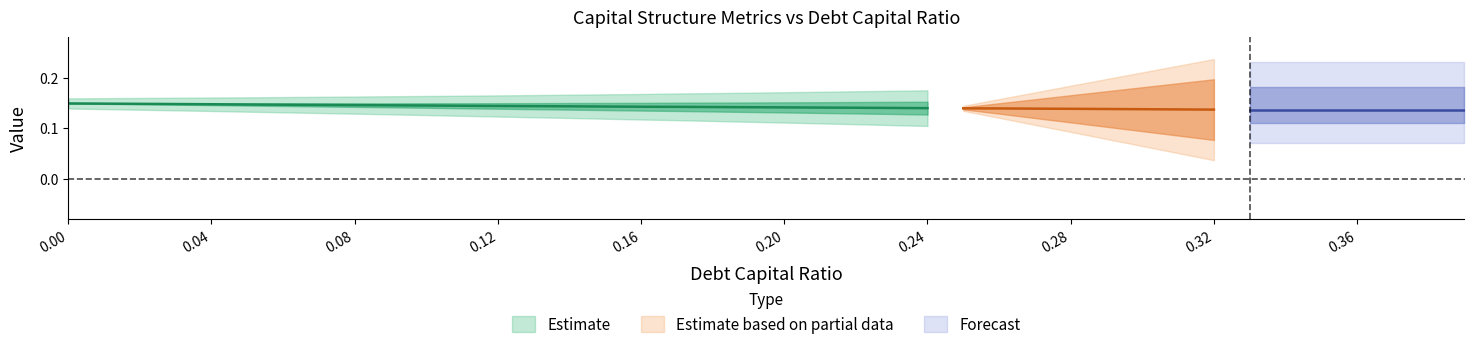

Does the chart display data point markers on the line(s)?

No